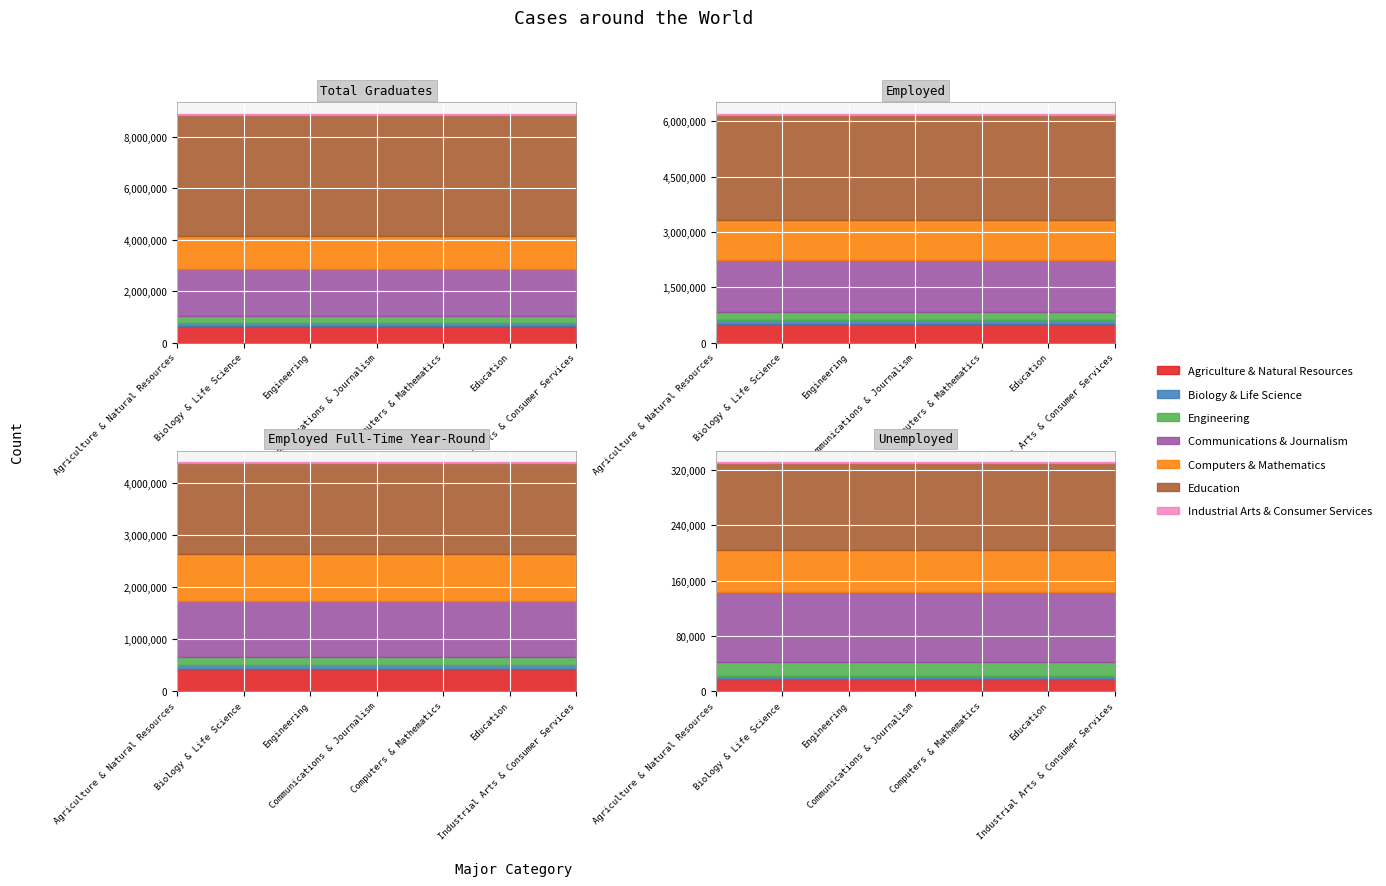

What is the label of the 4th point from the right?

Communications & Journalism